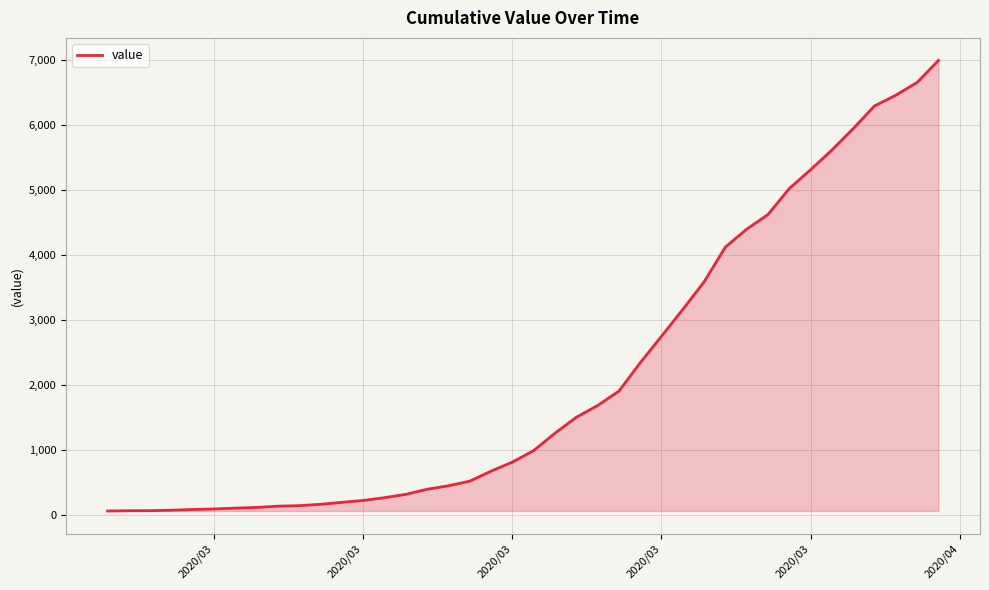

What is the difference between the maximum and minimum values?

6931